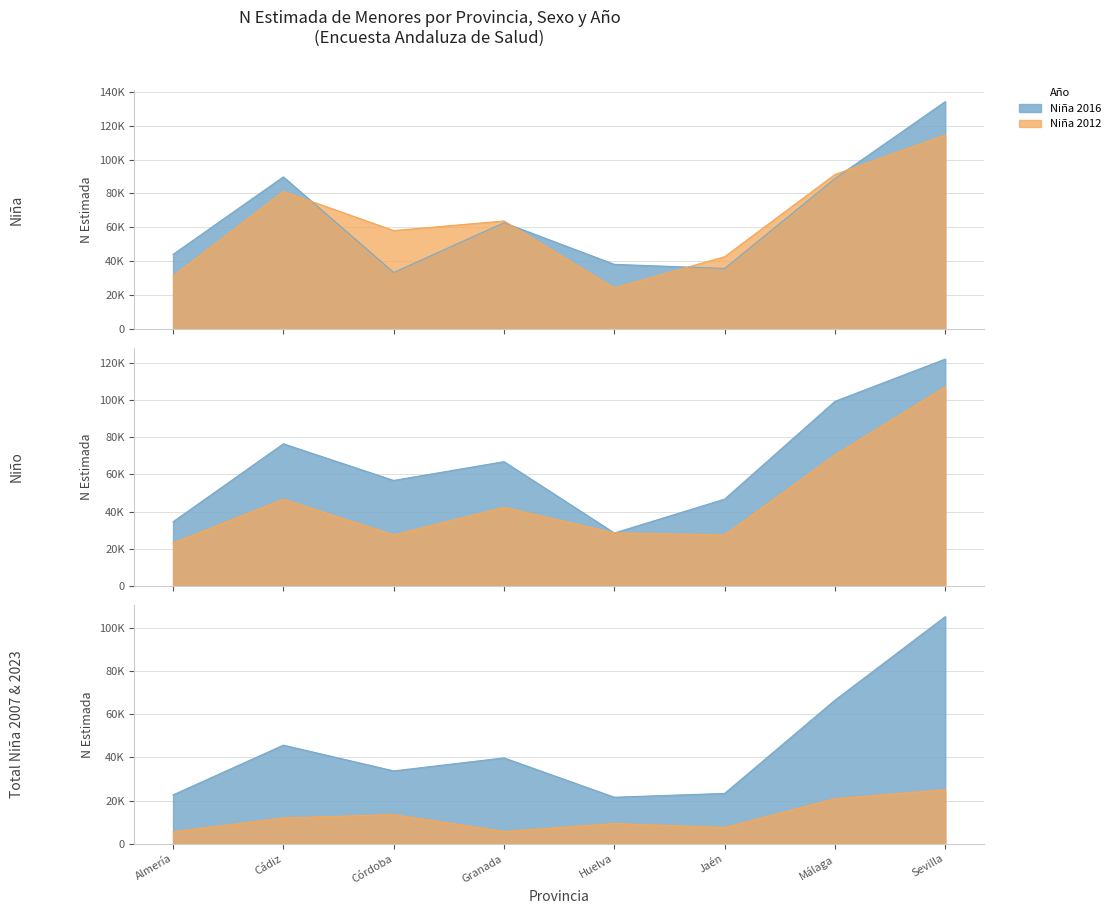

True or false: Niña 2023 and Niño 2007 cross at least once.

False